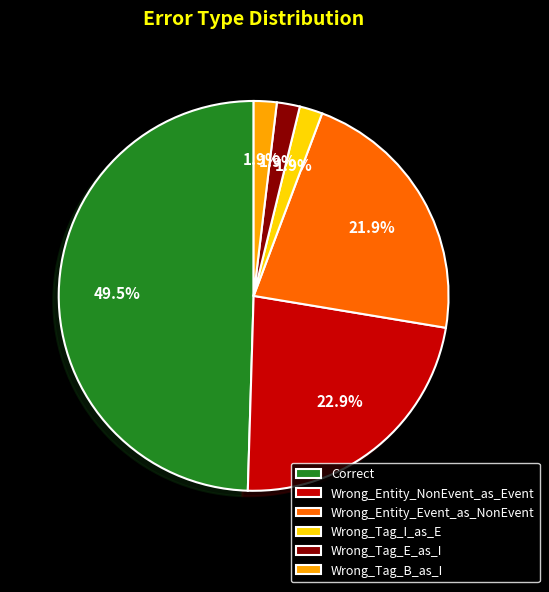

Count the number of slices in the pie.

6